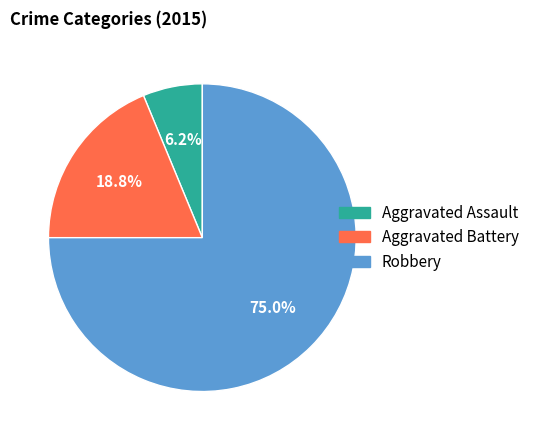

What is the ratio of the value at Aggravated Battery to the value at Aggravated Assault?

3.0